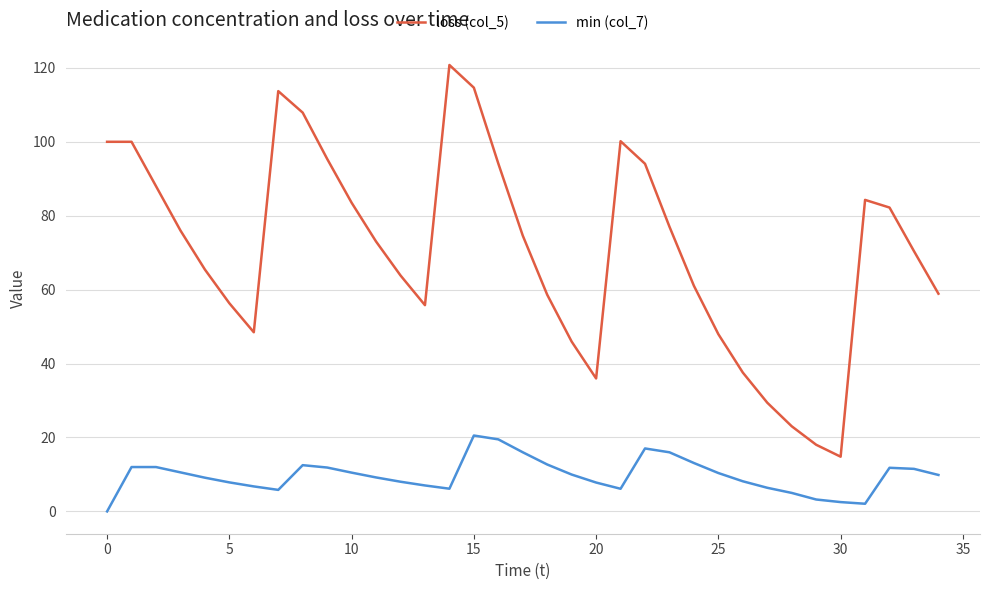

Which series has the largest total across all categories?

loss (col_5)